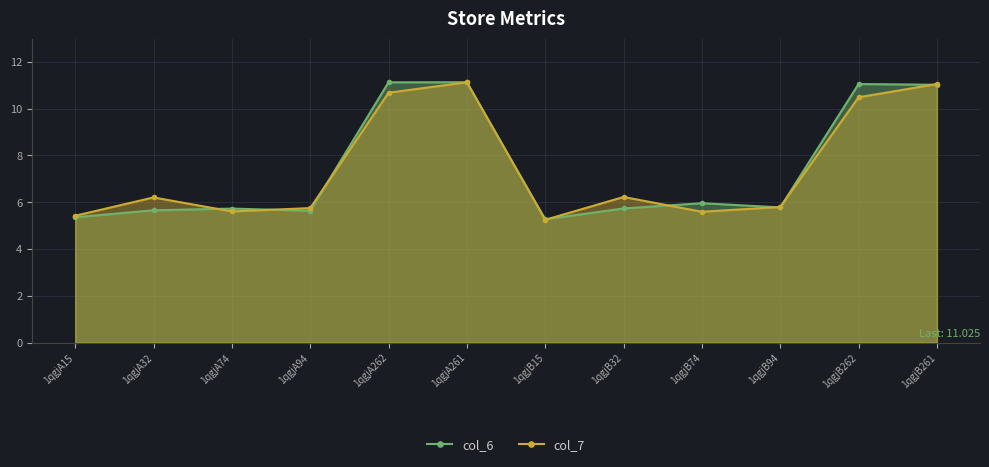

What is the label of the 10th point from the left?

1qgjB94